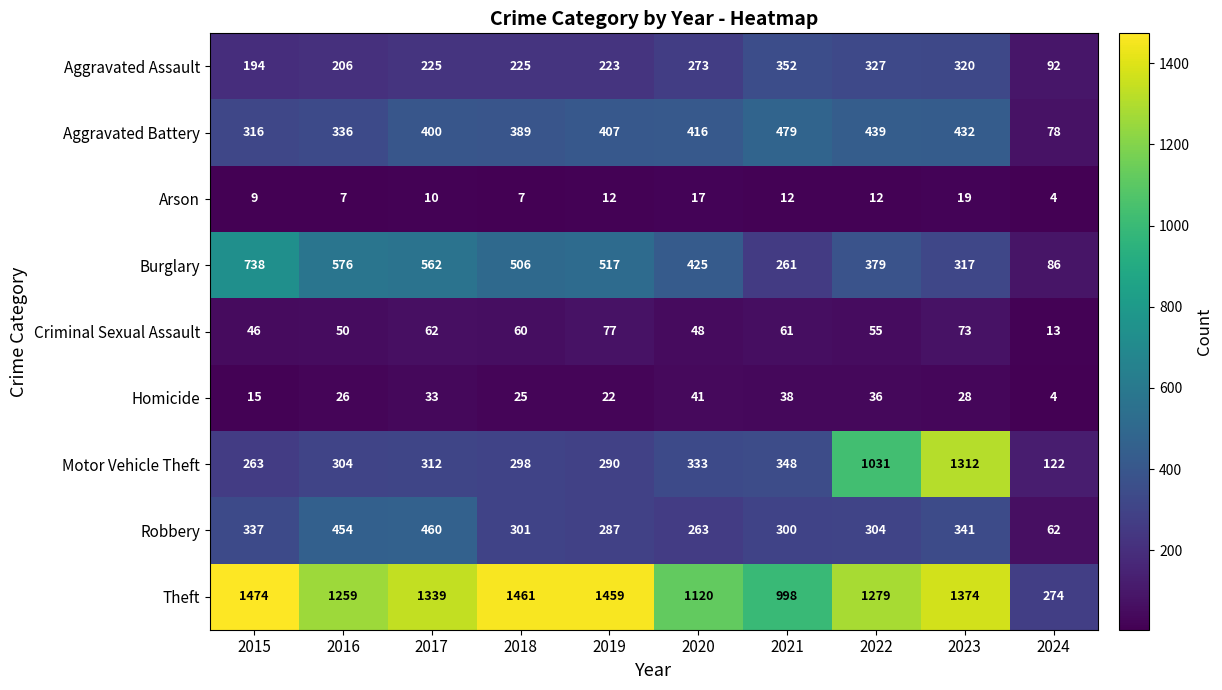

What is the minimum value for Homicide?

4